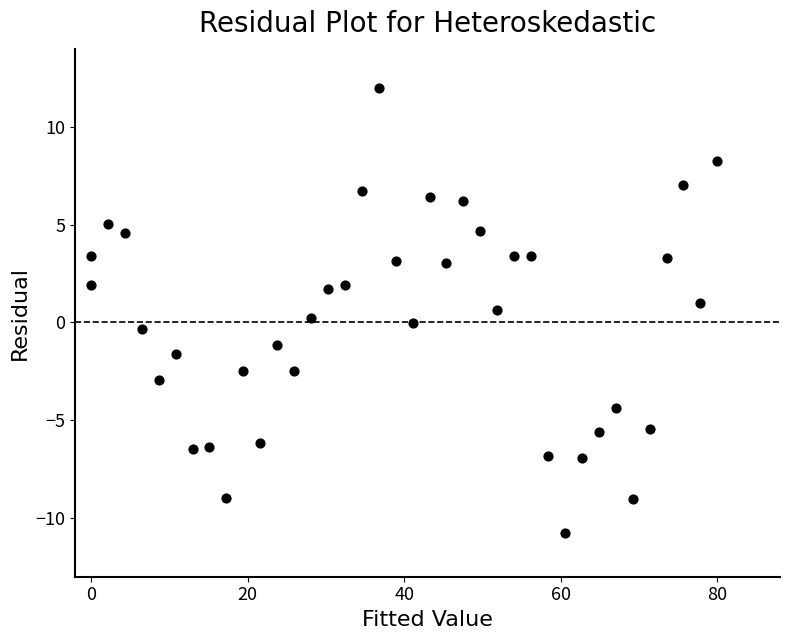

What is the range of X values (max minus min)?

80.0